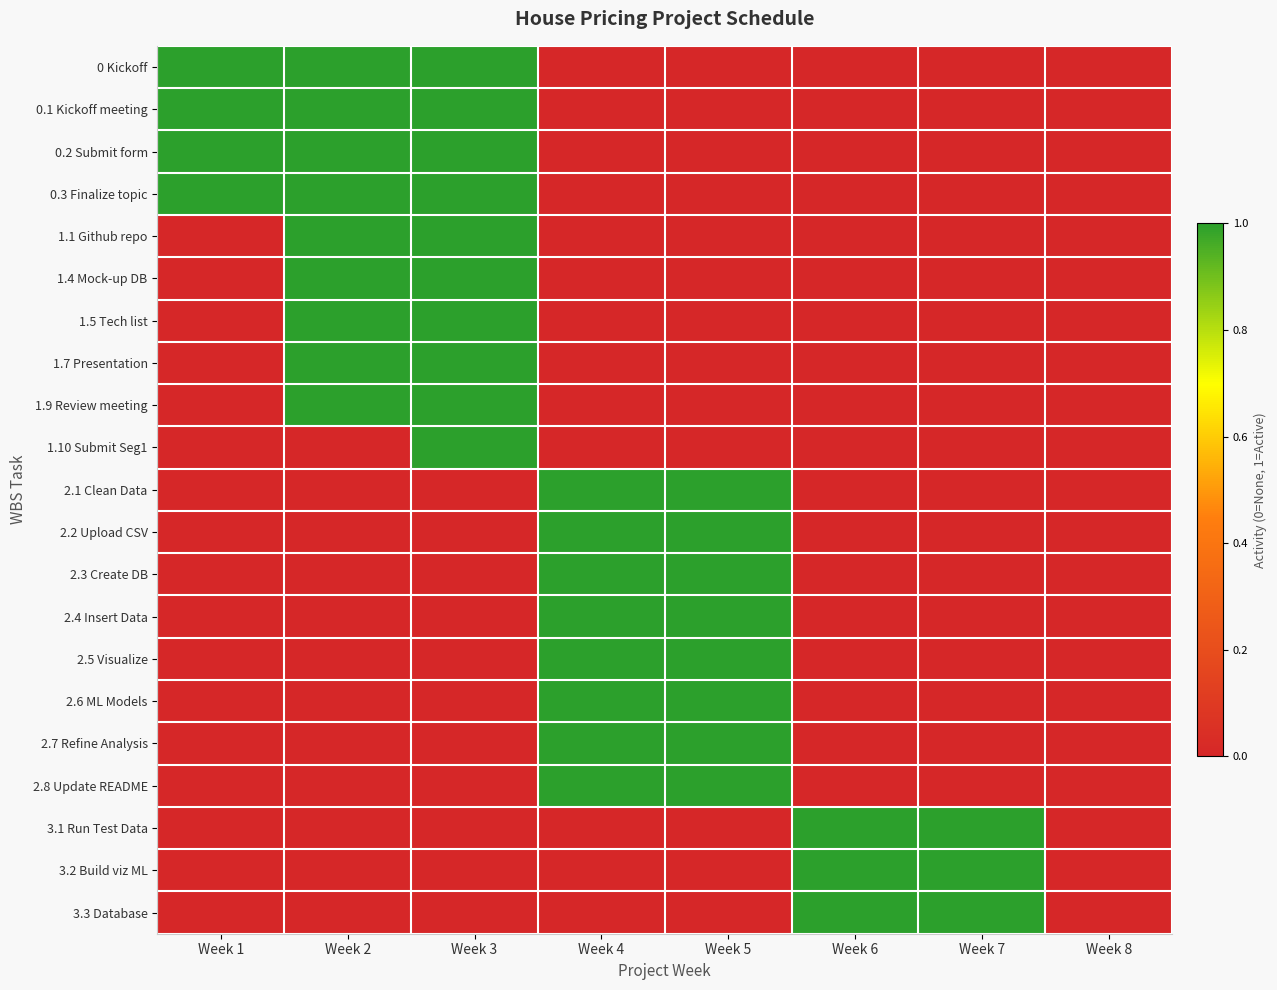

Which has a higher value, Week 7 or Week 2?

Week 2